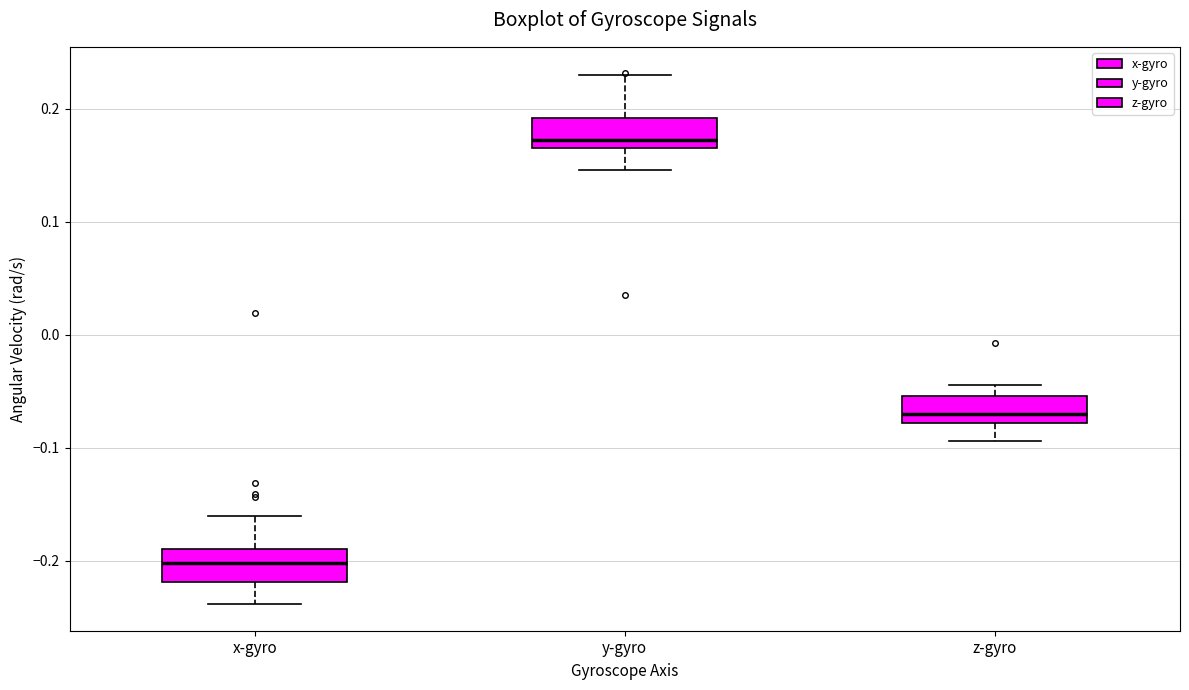

Which box's median line is the highest?

y-gyro